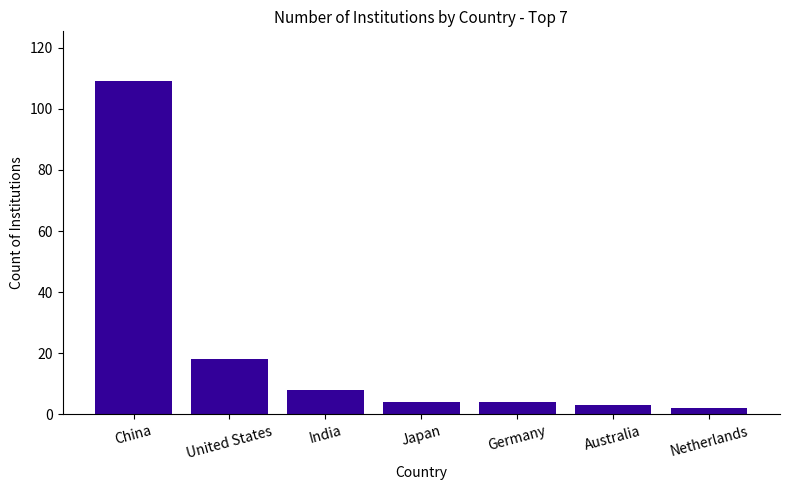

What is the average value?

21